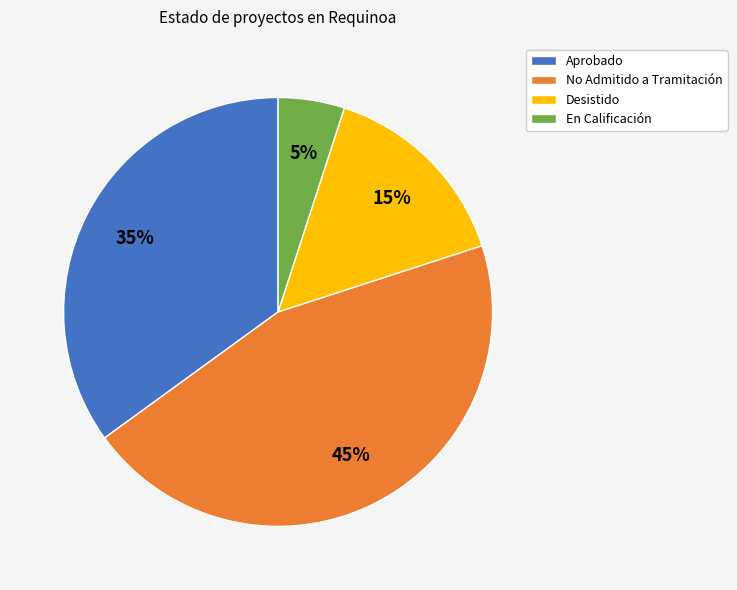

Does any single category account for the majority?

No